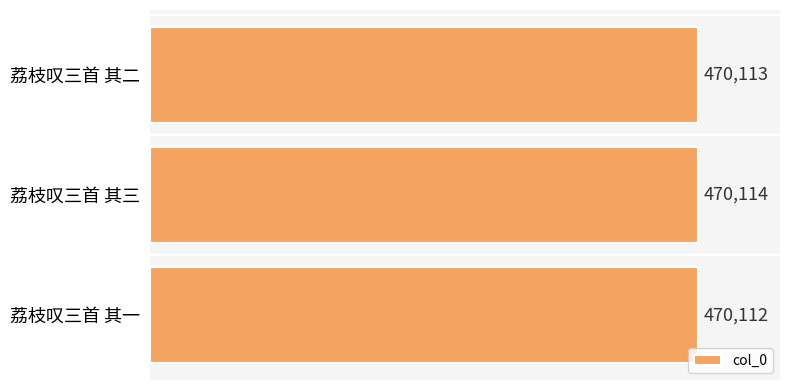

Between 荔枝叹三首 其二 and 荔枝叹三首 其一, which is larger?

荔枝叹三首 其二